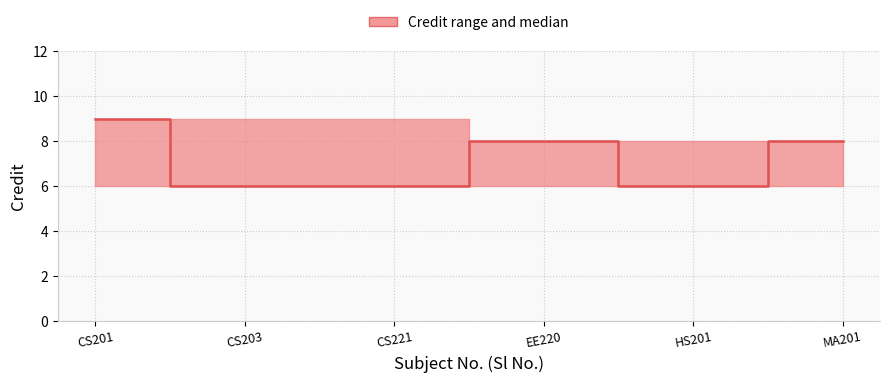

Which series has the widest spread of values?

Credit